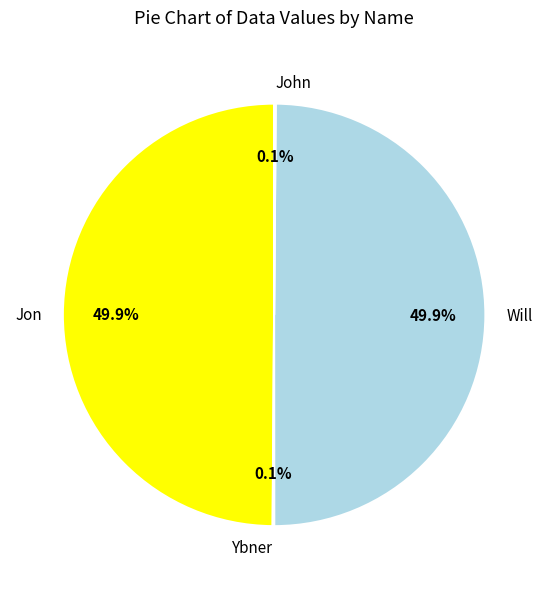

What is the largest slice in the pie chart?

Jon